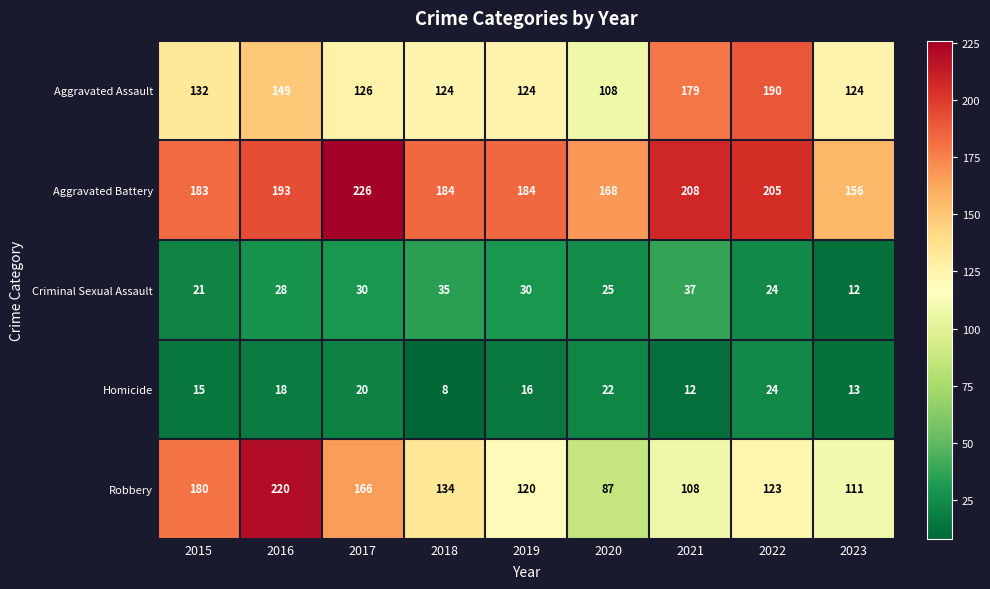

What is the spread (max minus min) of values at 2018?

176